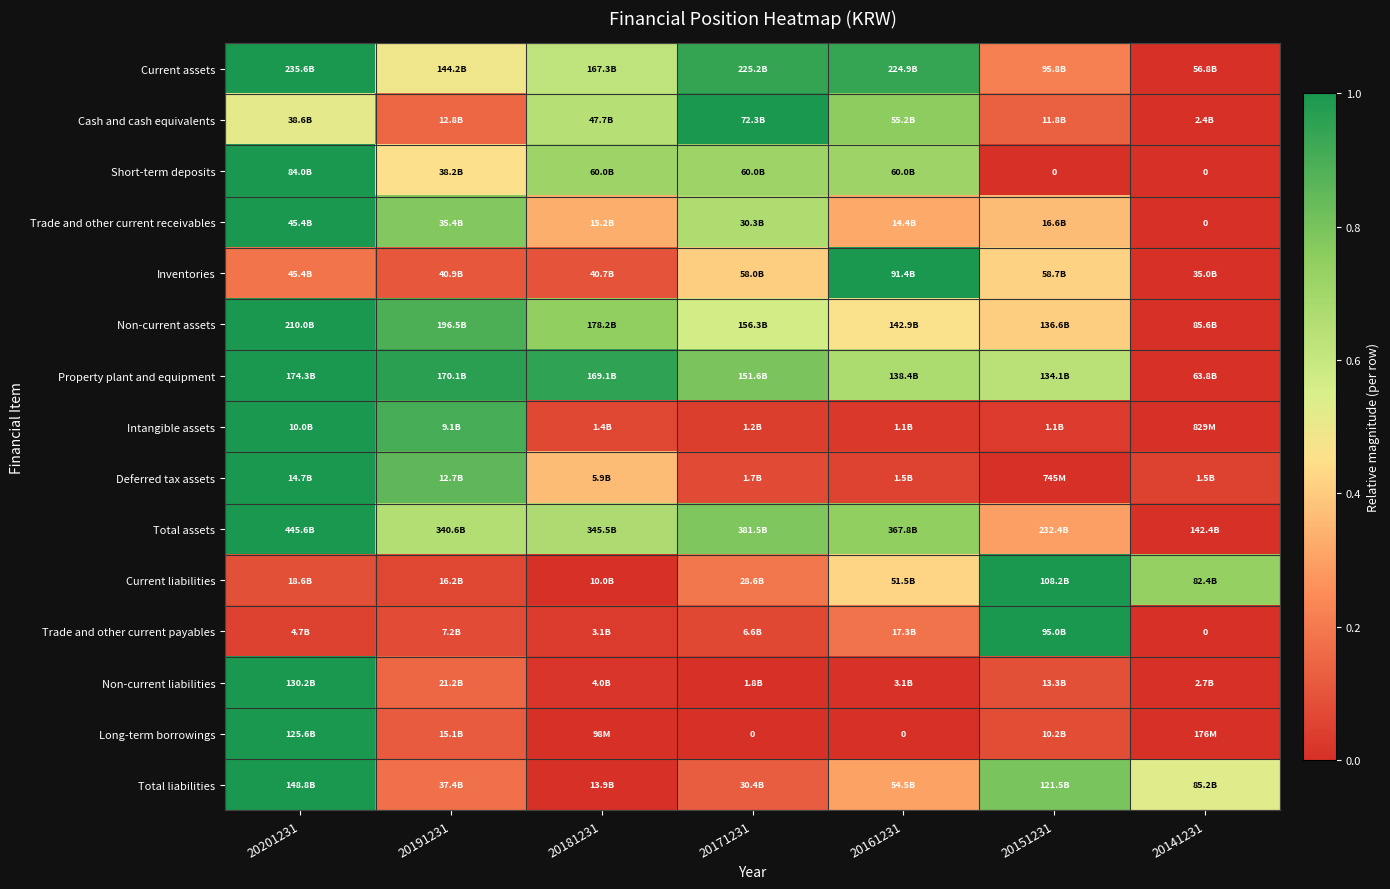

At which label is Long-term borrowings closest to 0?

20171231